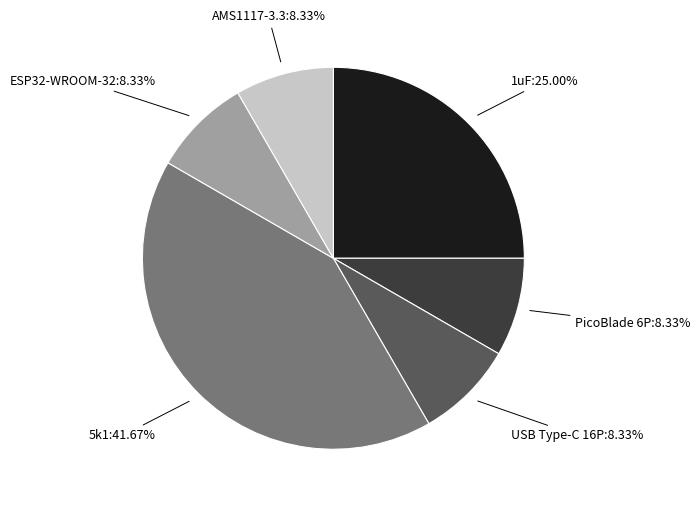

Is there a majority slice in this chart?

No